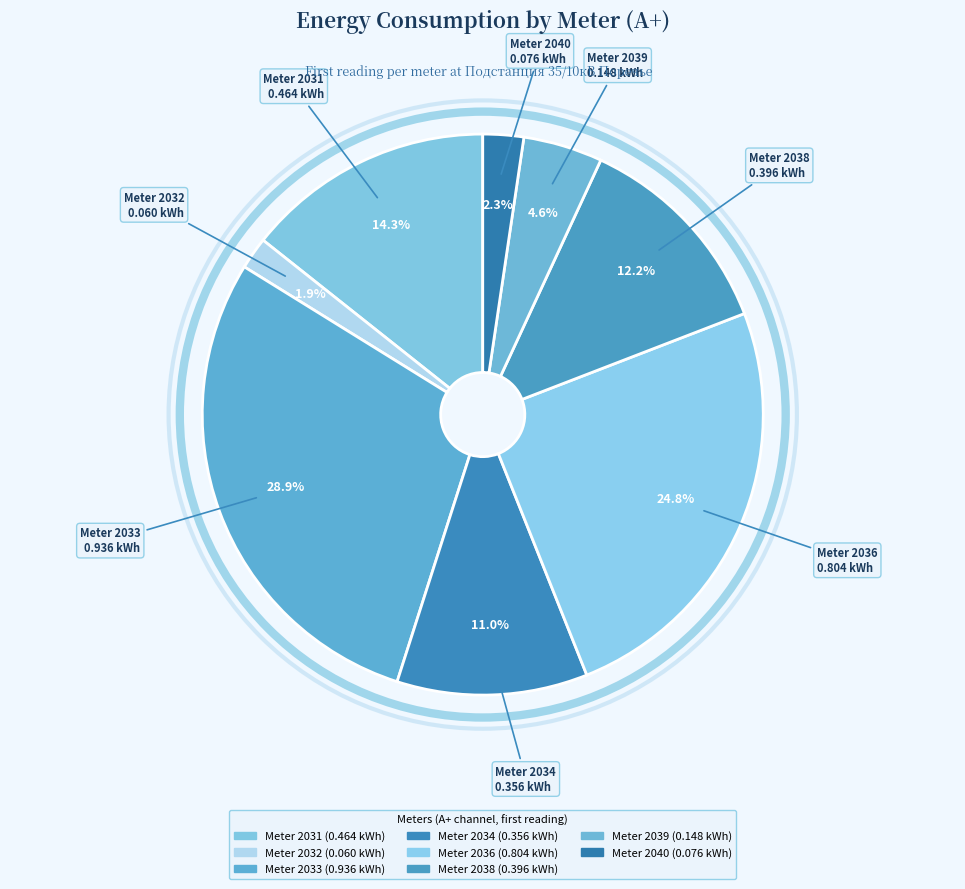

Does any single category account for the majority?

No